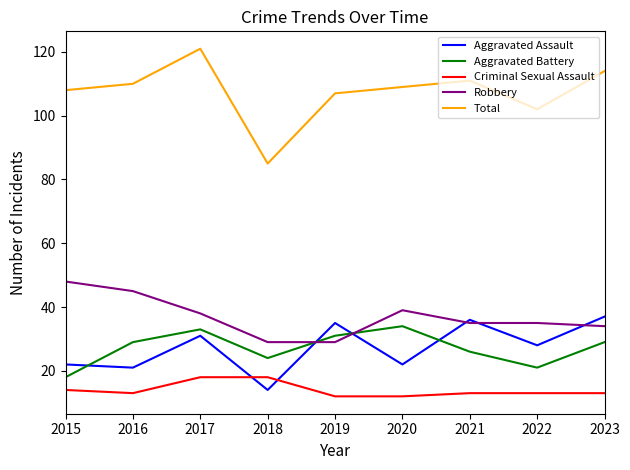

True or false: Aggravated Battery has a value of 11 at 2020.

False